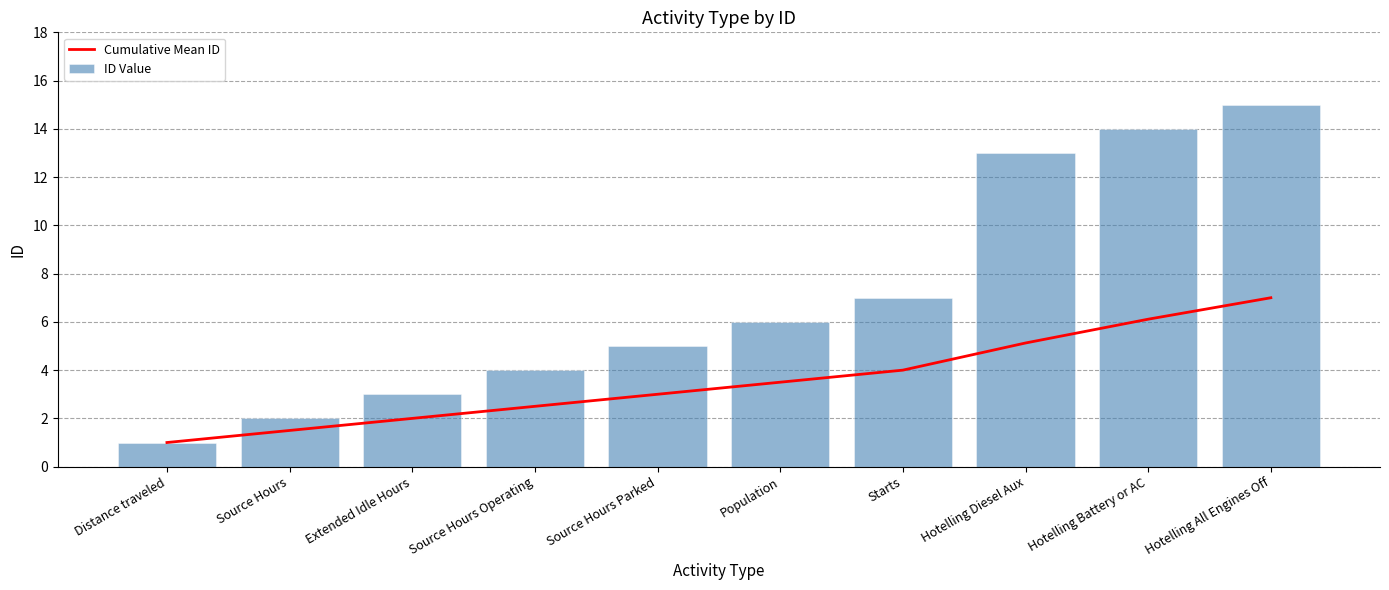

At how many categories does at least one series exceed 6?

4